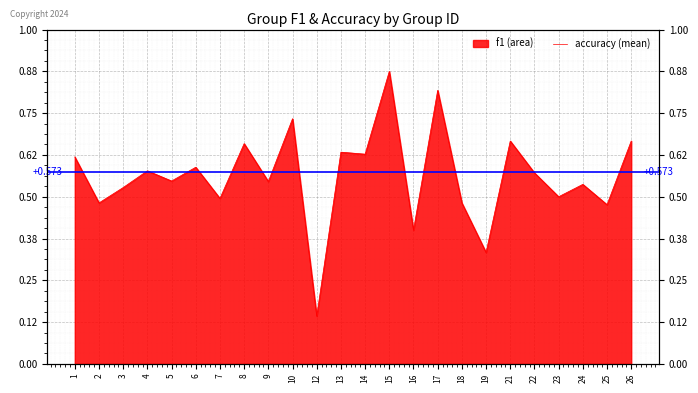

Where is the first local minimum?

2